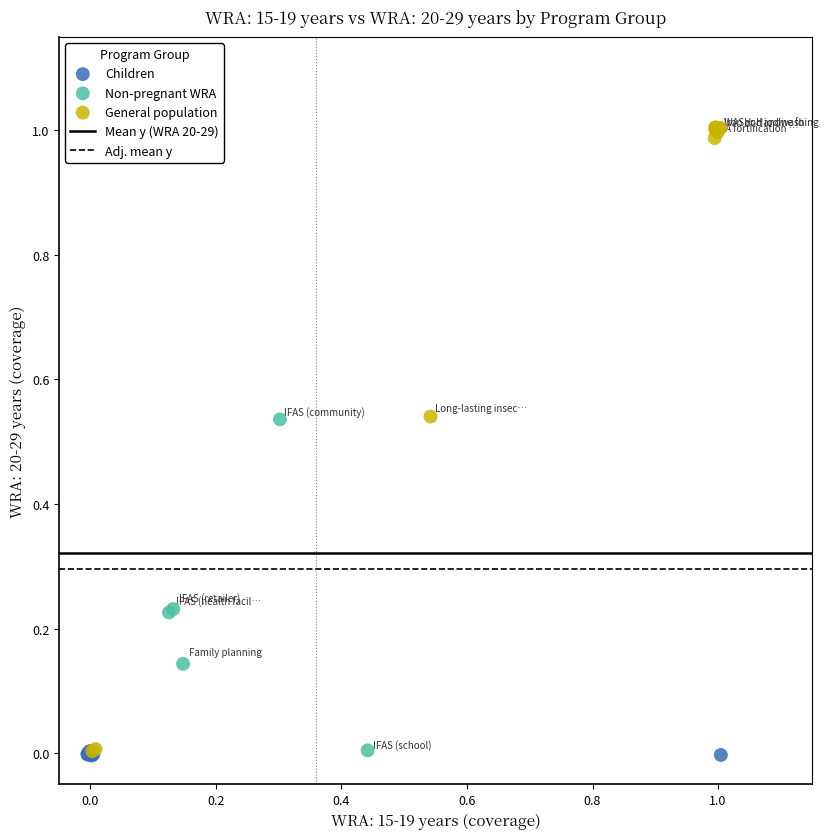

Which series has the widest spread of Y values?

General population